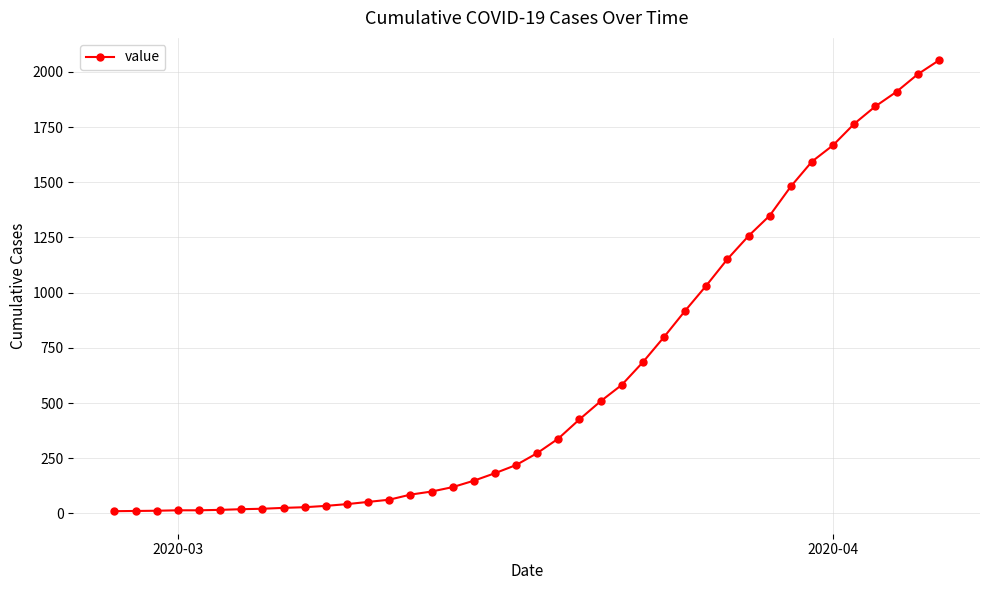

What is the difference between the second highest and second lowest values?

1978